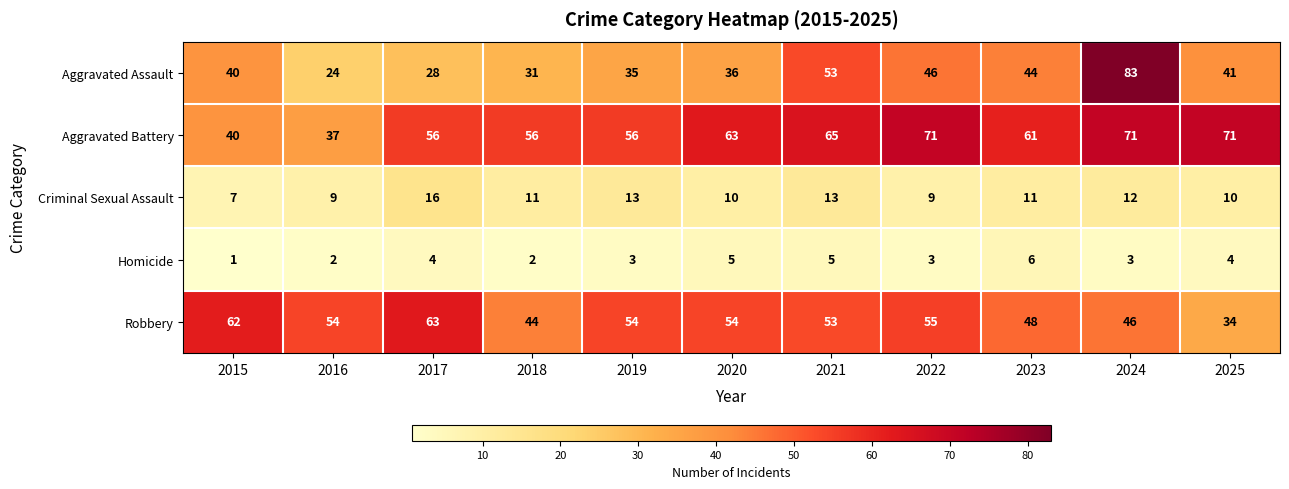

What is the average value of the Aggravated Battery series?

59